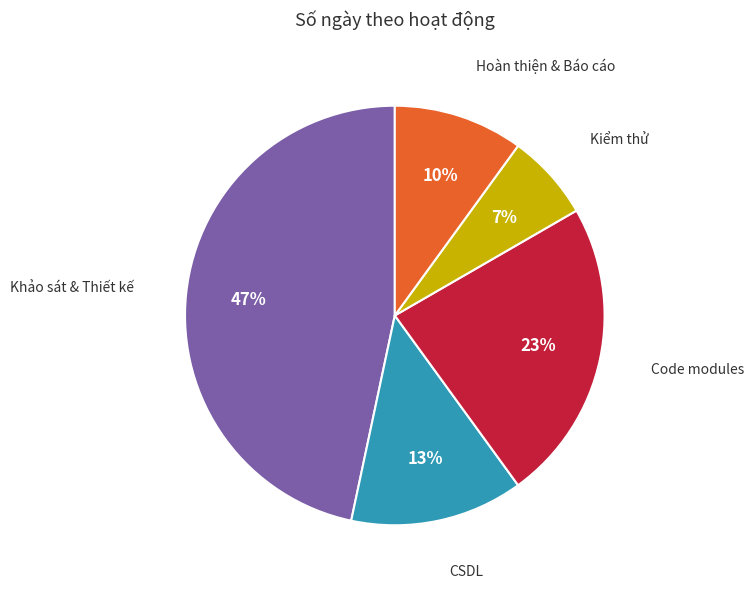

Is there a majority slice in this chart?

No